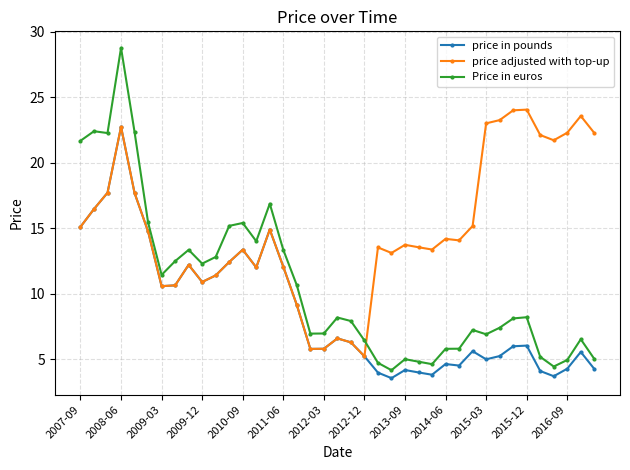

List the series in order of their overall mean, highest first.

price adjusted with top-up, Price in euros, price in pounds